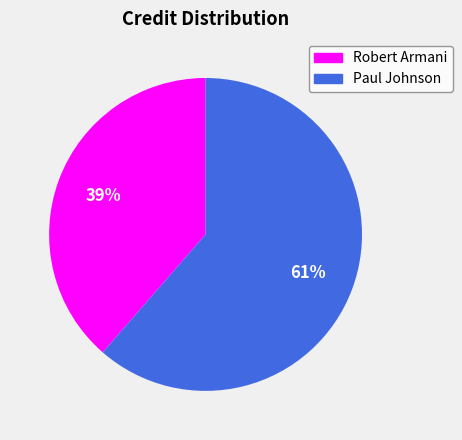

What percentage is the Paul Johnson slice, to the nearest percent?

61%